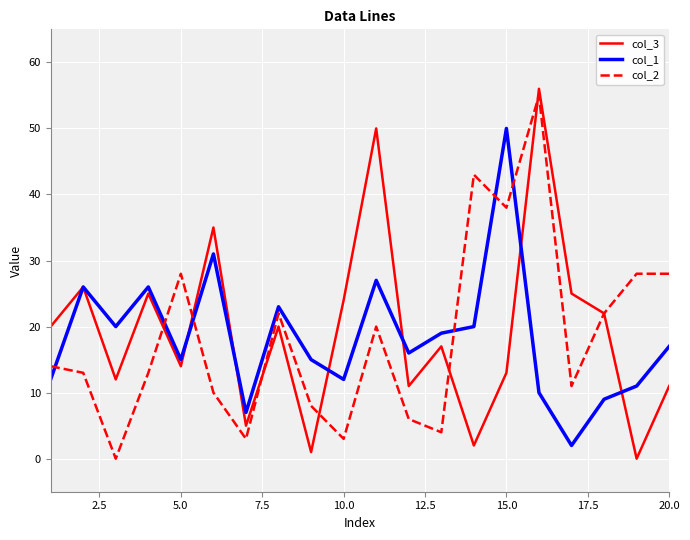

Which series has the largest range (max minus min)?

col_3